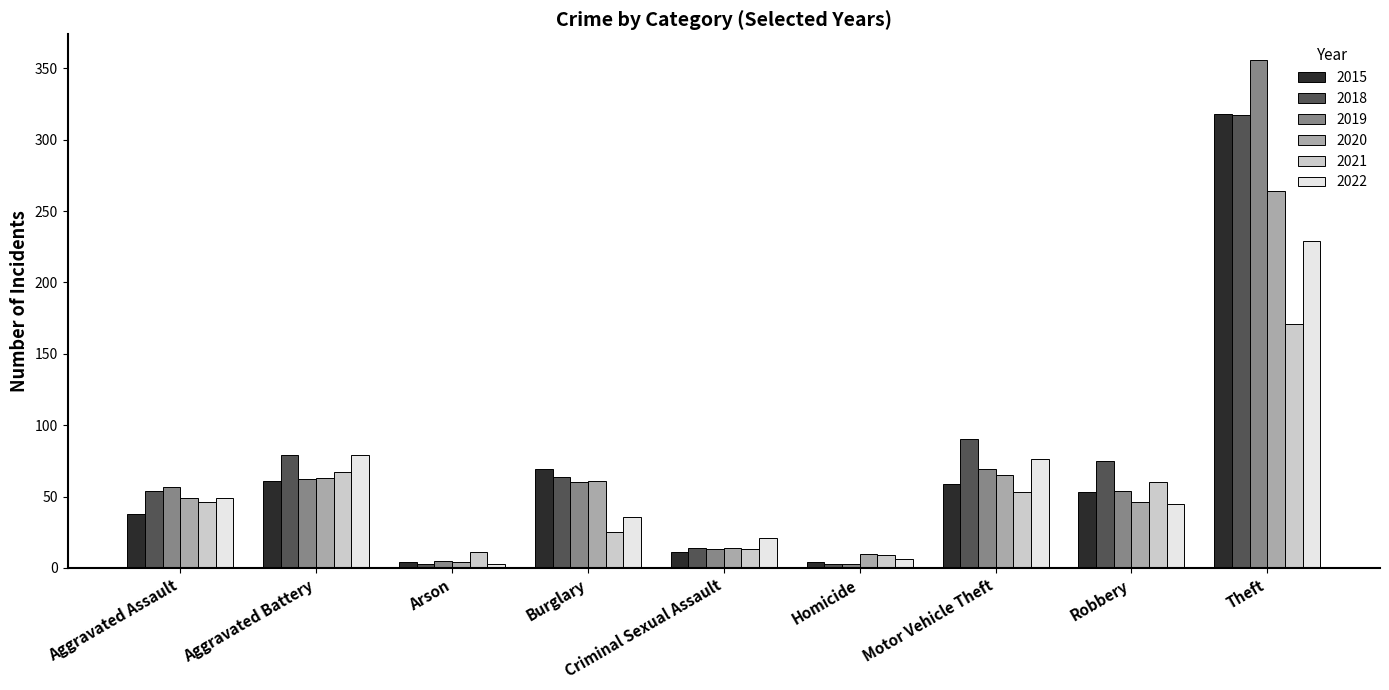

What is the sum of the 2022 values at Homicide and Arson?

9